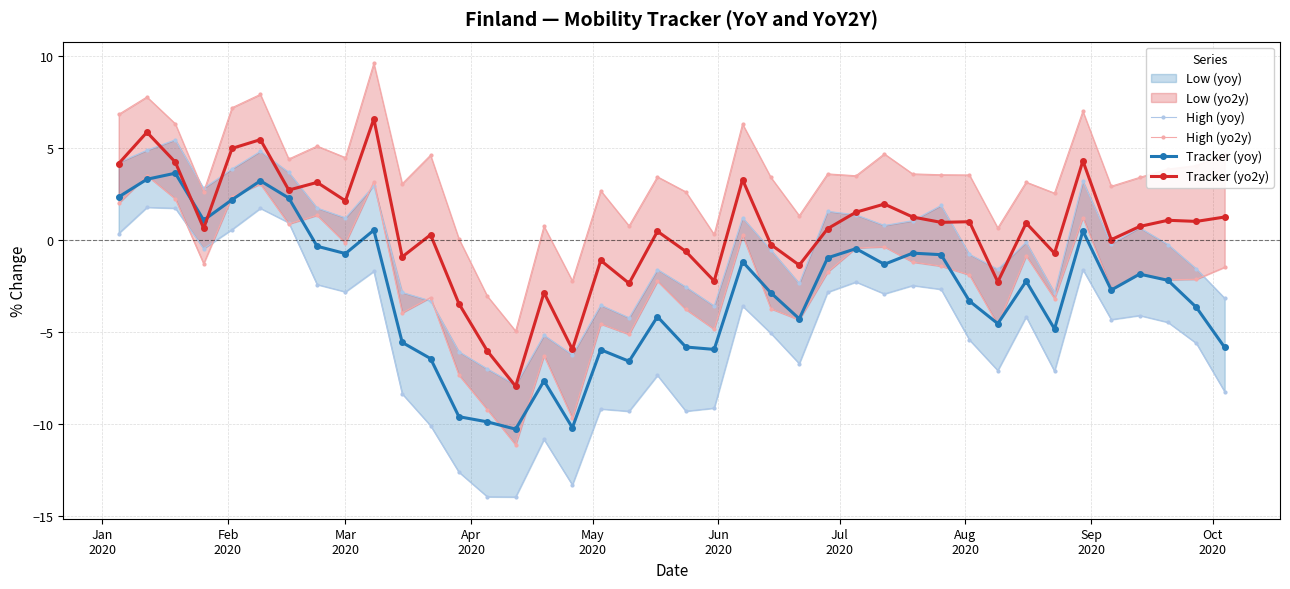

After their last crossing, which series has the higher values: Tracker (yoy) or Tracker (yo2y)?

Tracker (yo2y)